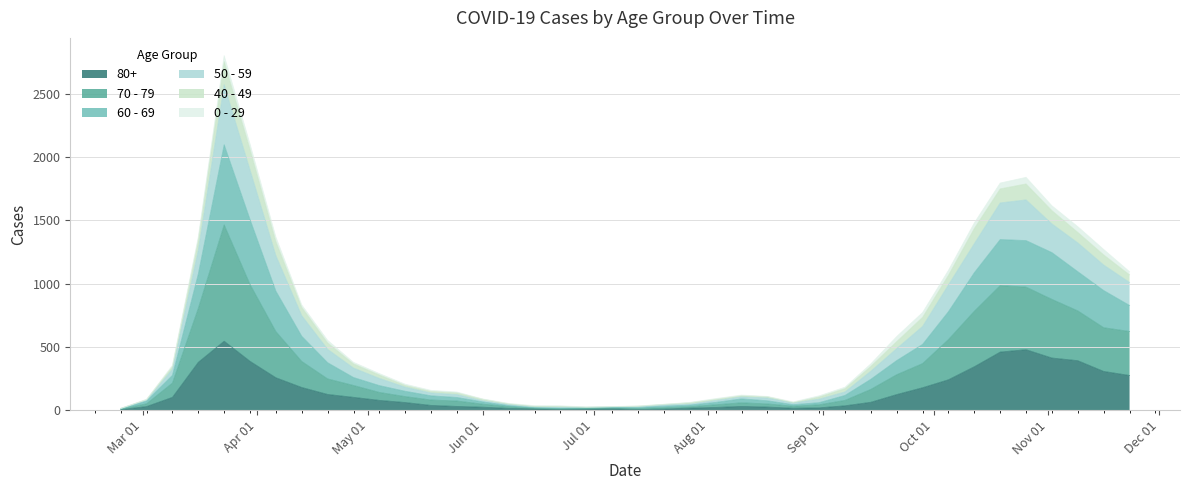

True or false: 70 - 79 and 60 - 69 intersect in this chart.

False